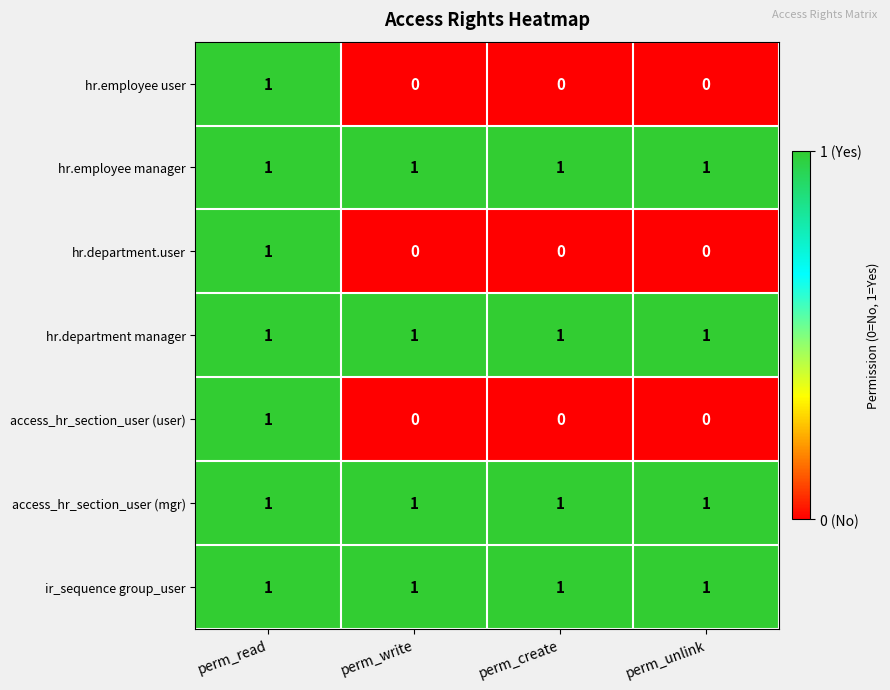

At which label does hr.department.user reach its peak?

perm_read